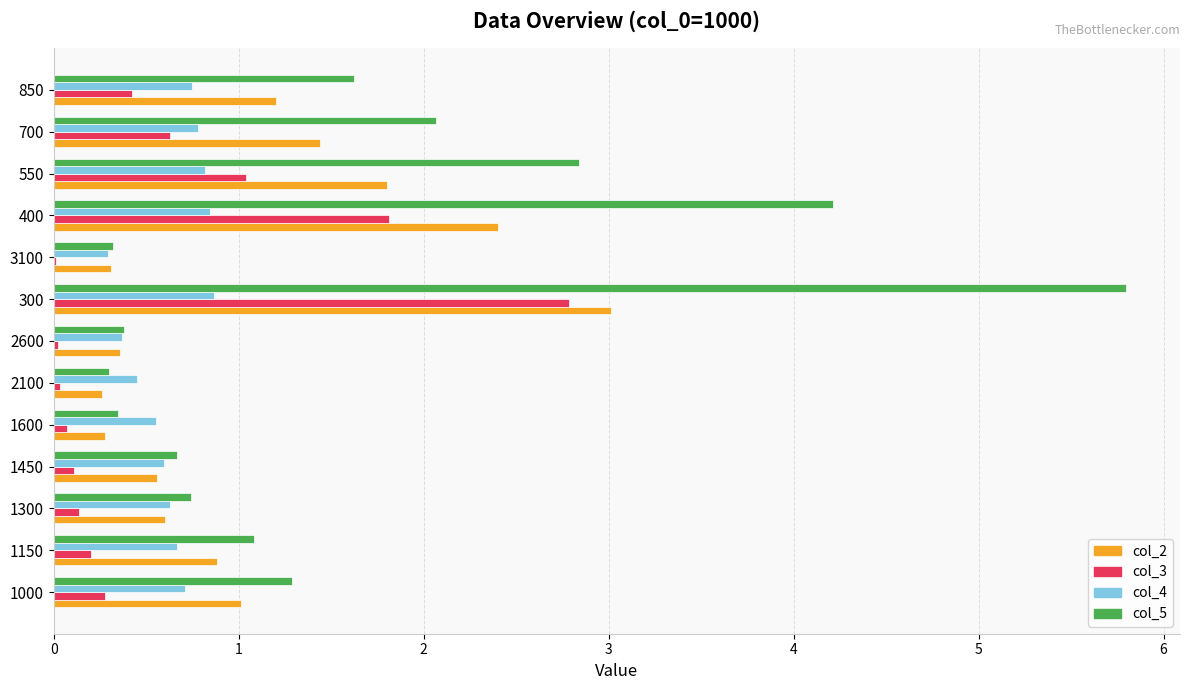

What is the maximum value for col_4?

0.9